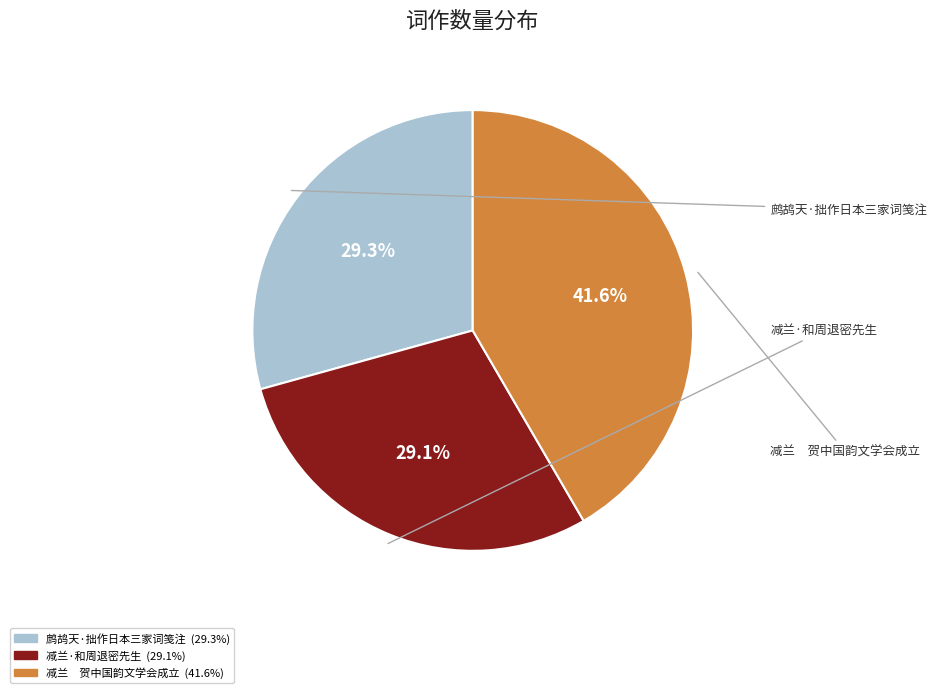

Is there a majority slice in this chart?

No